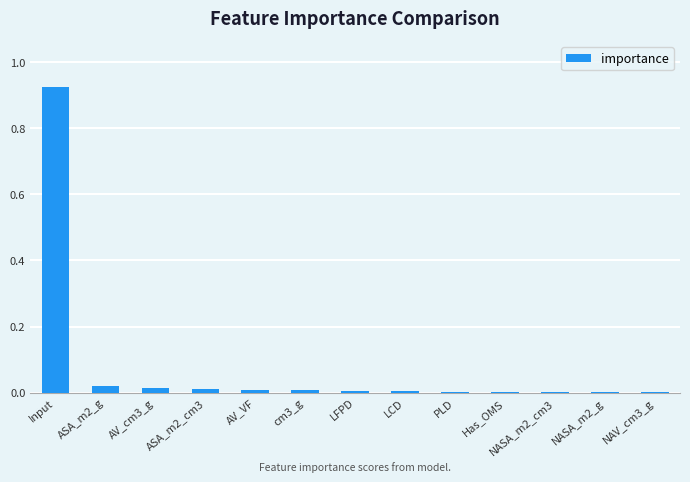

The value at AV_cm3_g is 0.0. True or false?

True